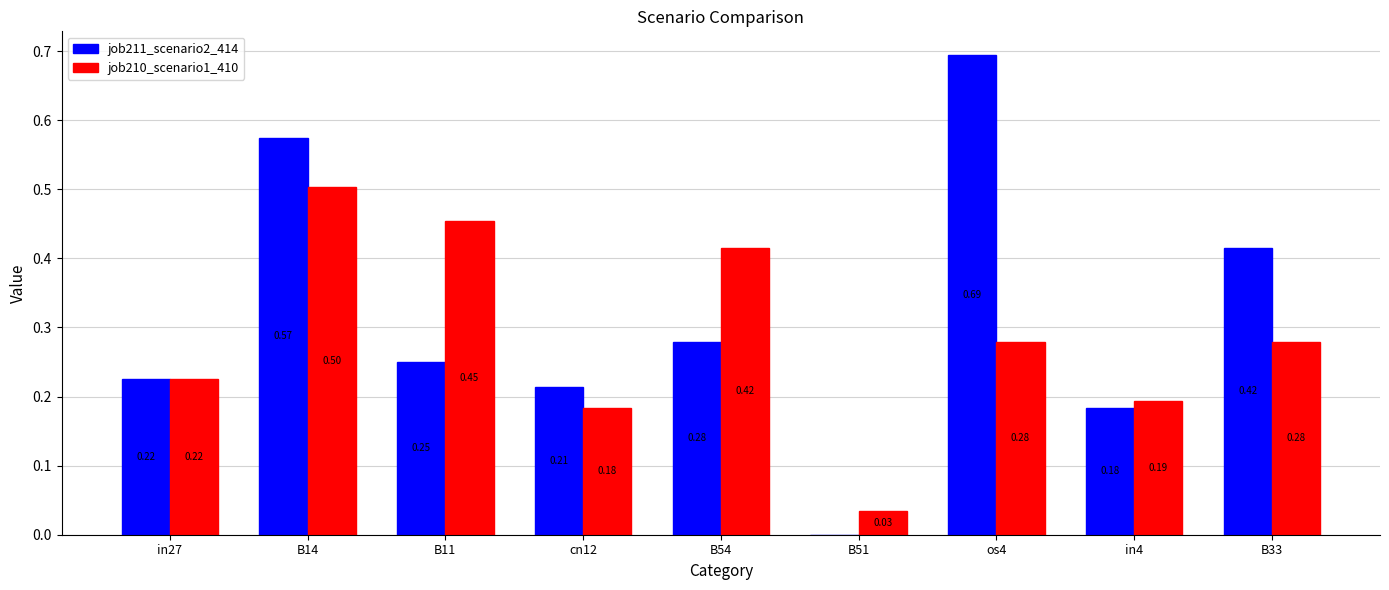

Which series changed the most between B14 and B33?

job210_scenario1_410